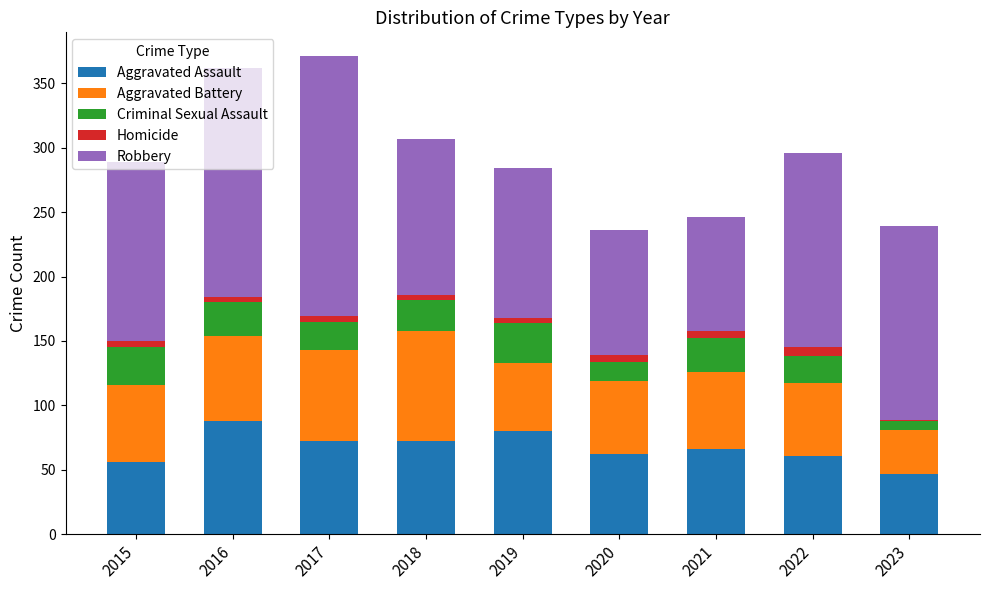

The Aggravated Assault series shows 61 at 2022. True or false?

True